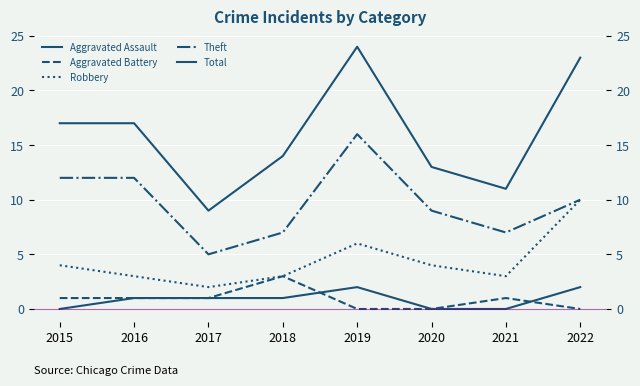

What is the difference between the second highest and second lowest values in the Total series?

12